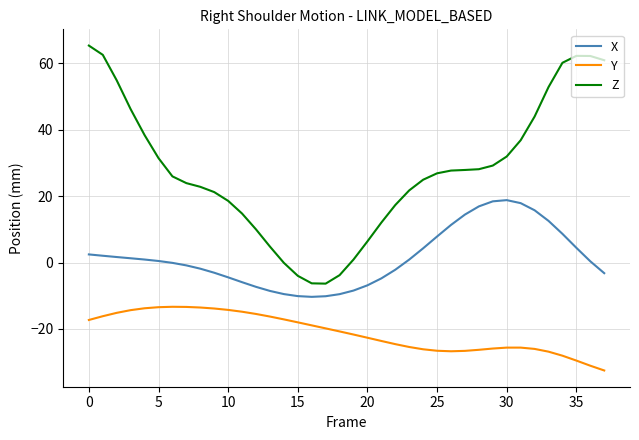

Which series has the largest range (max minus min)?

Z